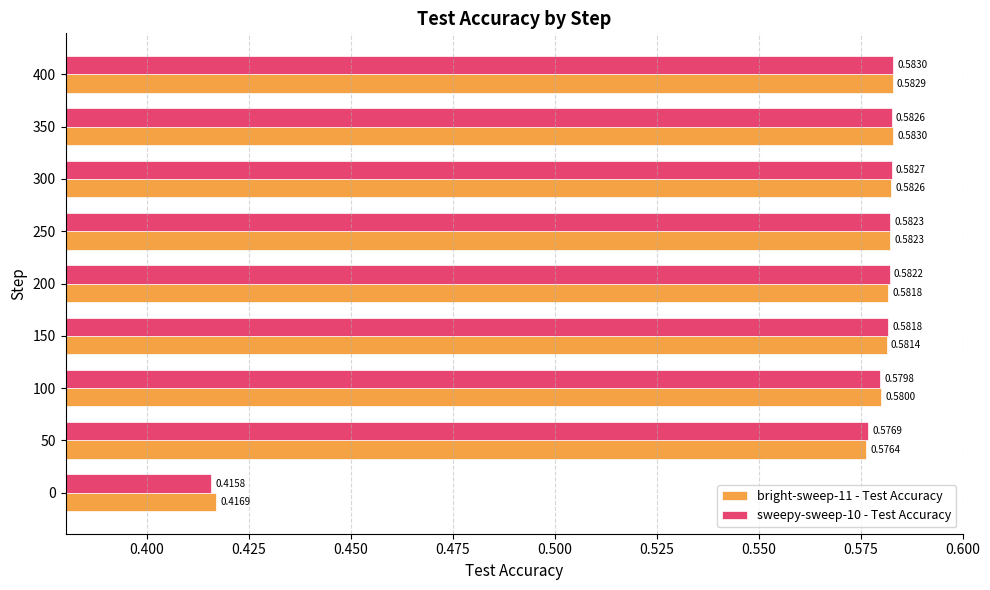

At which category is the sum across all series the highest?

400